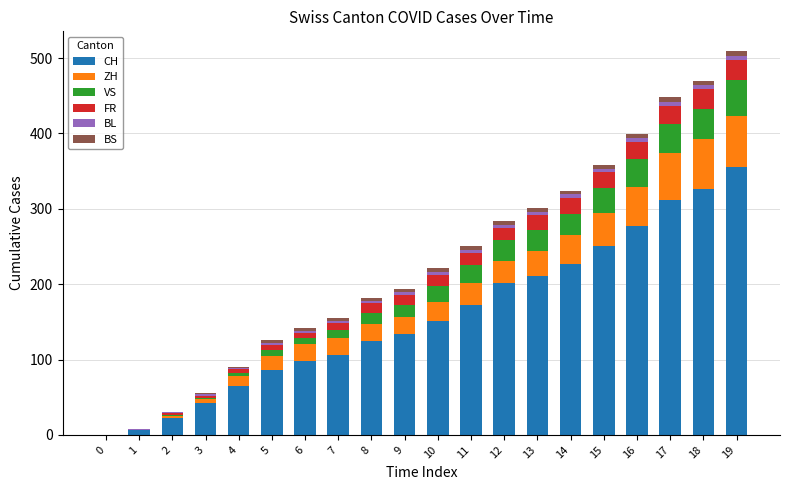

What is the sum of all CH values?

3167